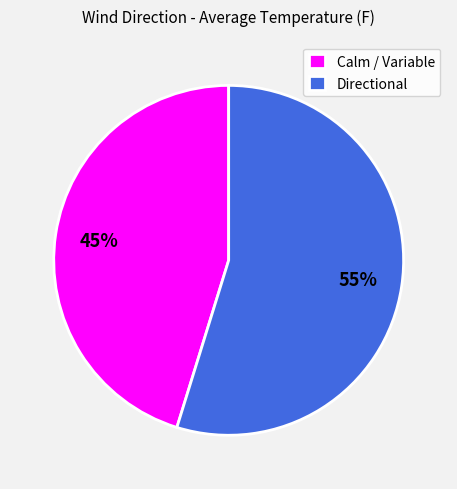

Do Calm / Variable and Directional together represent more than half of the pie?

Yes